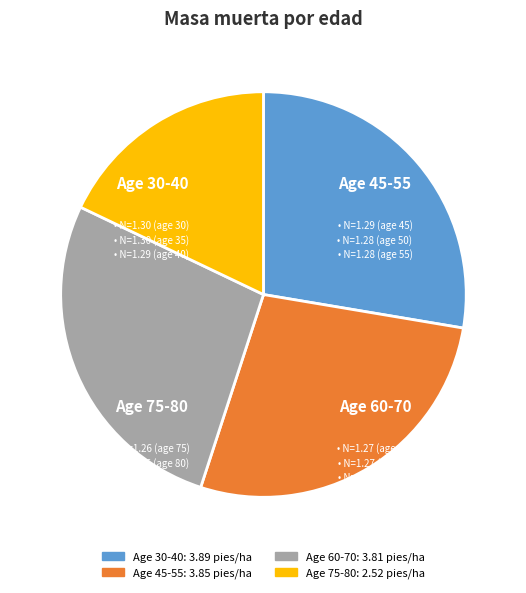

Is there any slice that represents more than half of the pie?

No